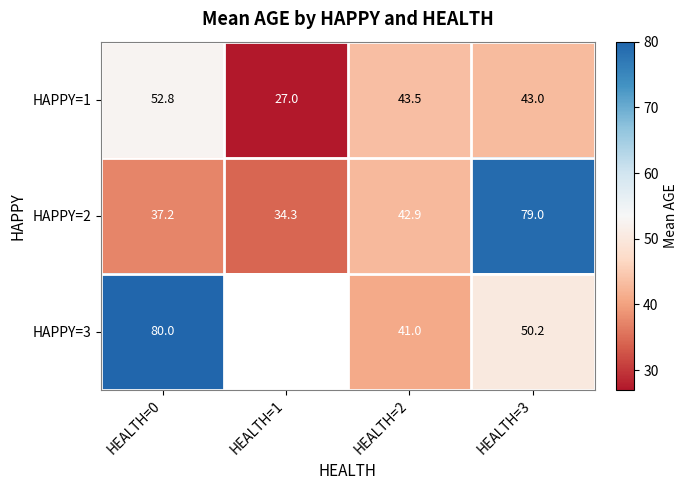

Which label corresponds to the smallest value in the chart?

HEALTH=1